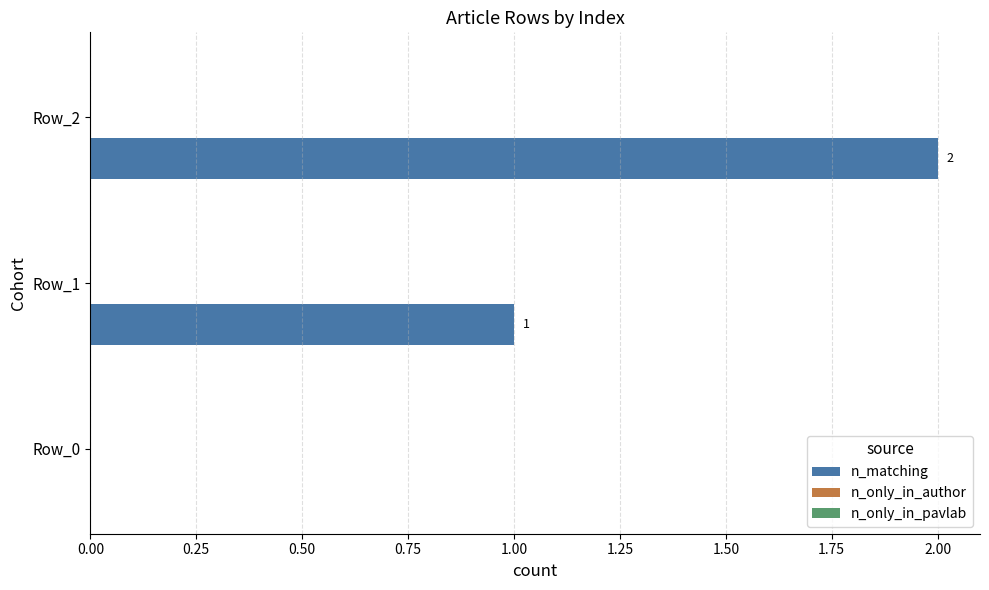

True or false: the data shows 2 at Row_1.

False